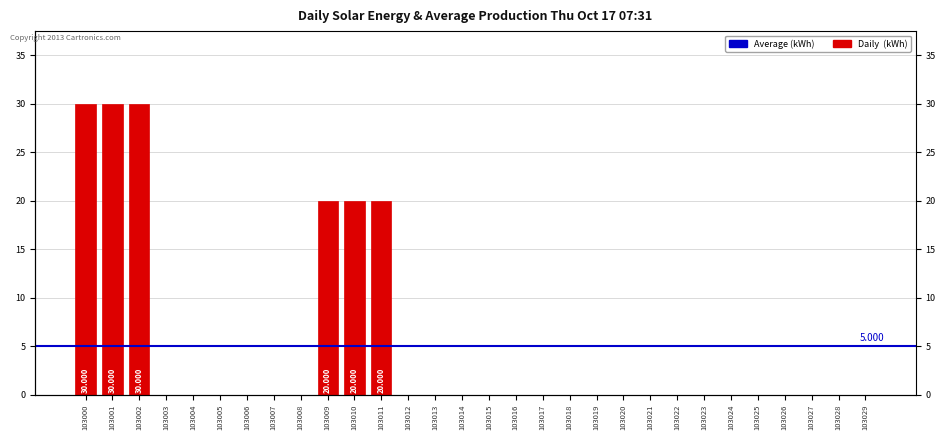

True or false: the data shows 0 at 103016.

True